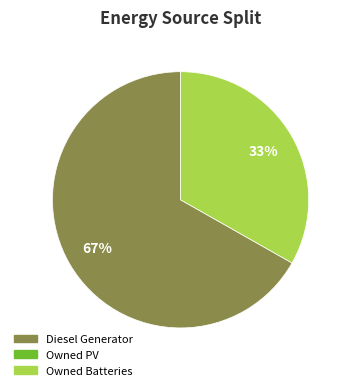

Is there a majority slice in this chart?

Yes